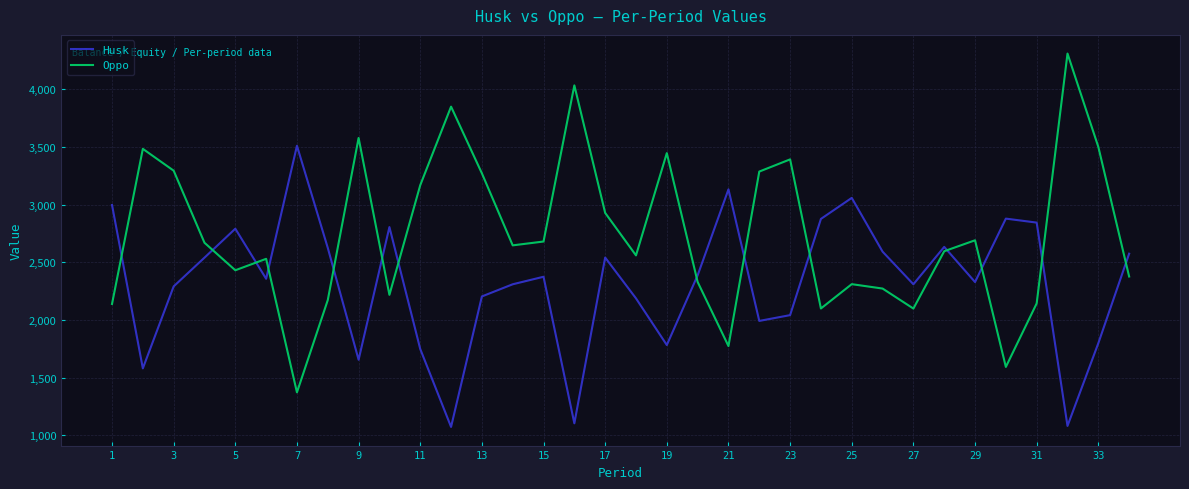

List the series in order of their overall mean, lowest first.

Husk, Oppo